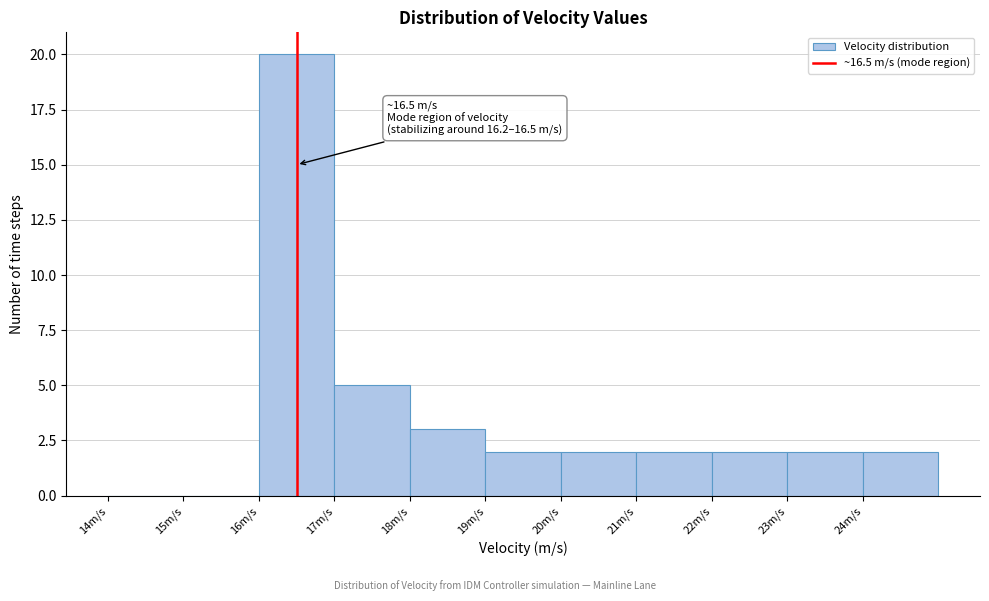

Which range on the x-axis has the tallest bar?

16 to 17